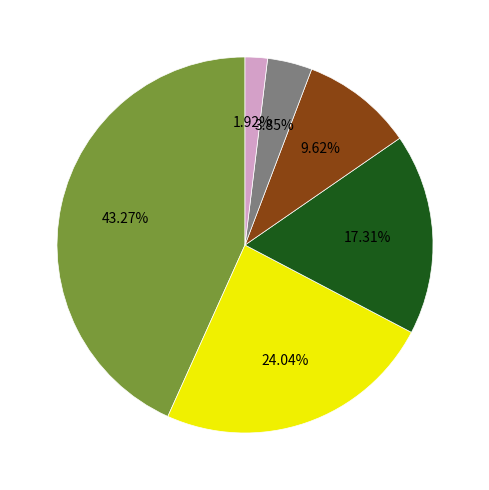

Does any single category account for the majority?

No